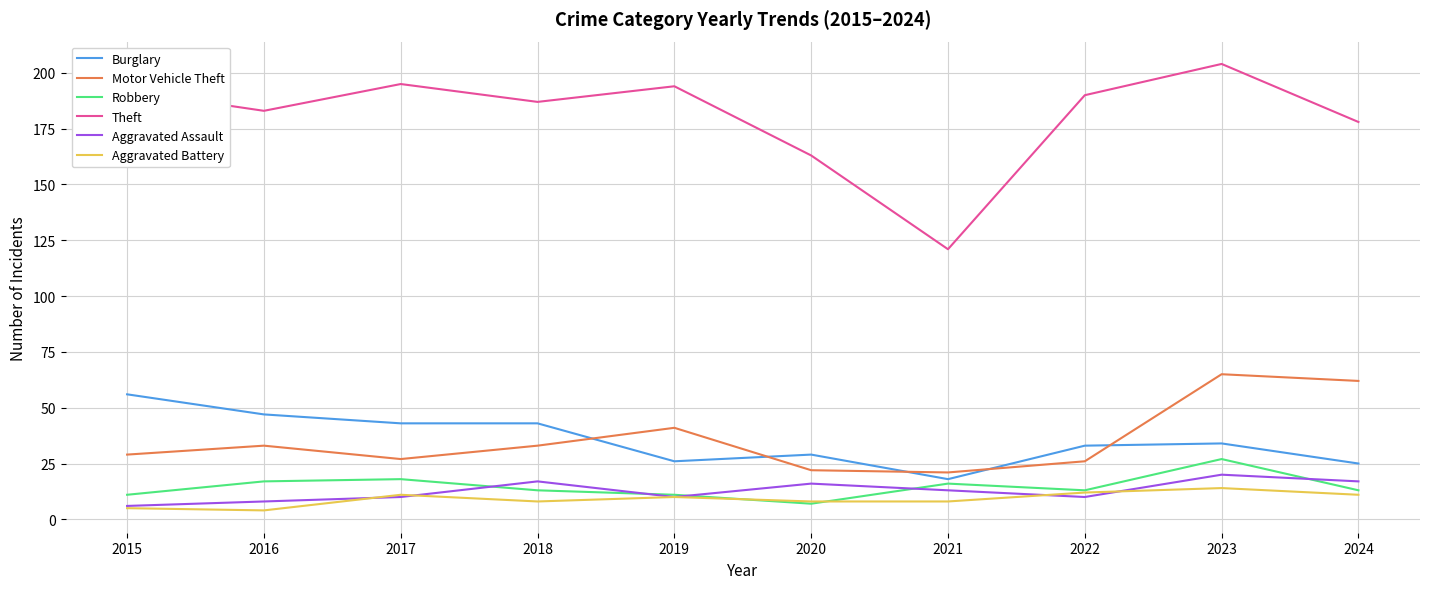

What is the spread (max minus min) of values at 2017?

185